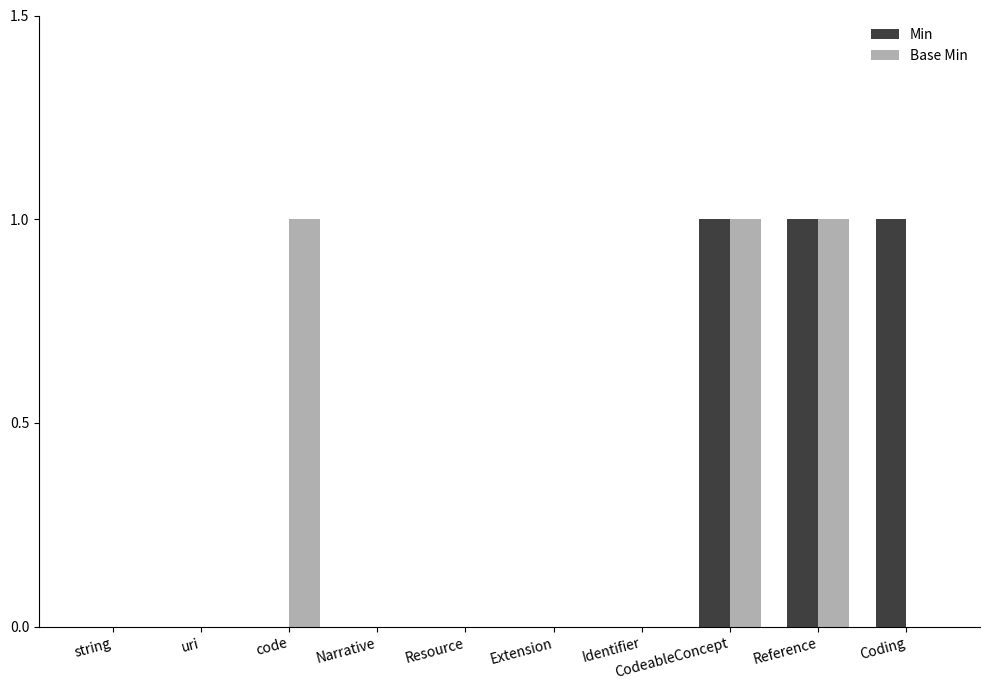

Is it true that Min equals 0 at Narrative?

True